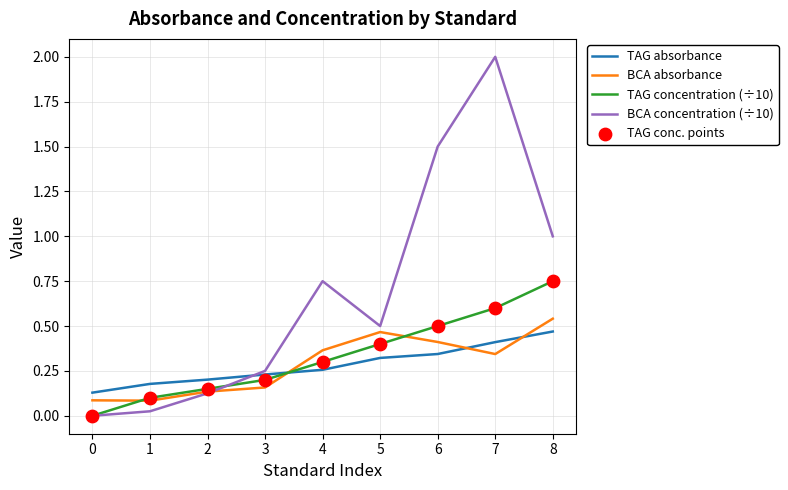

Which series has the largest range (max minus min)?

BCA concentration (÷10)